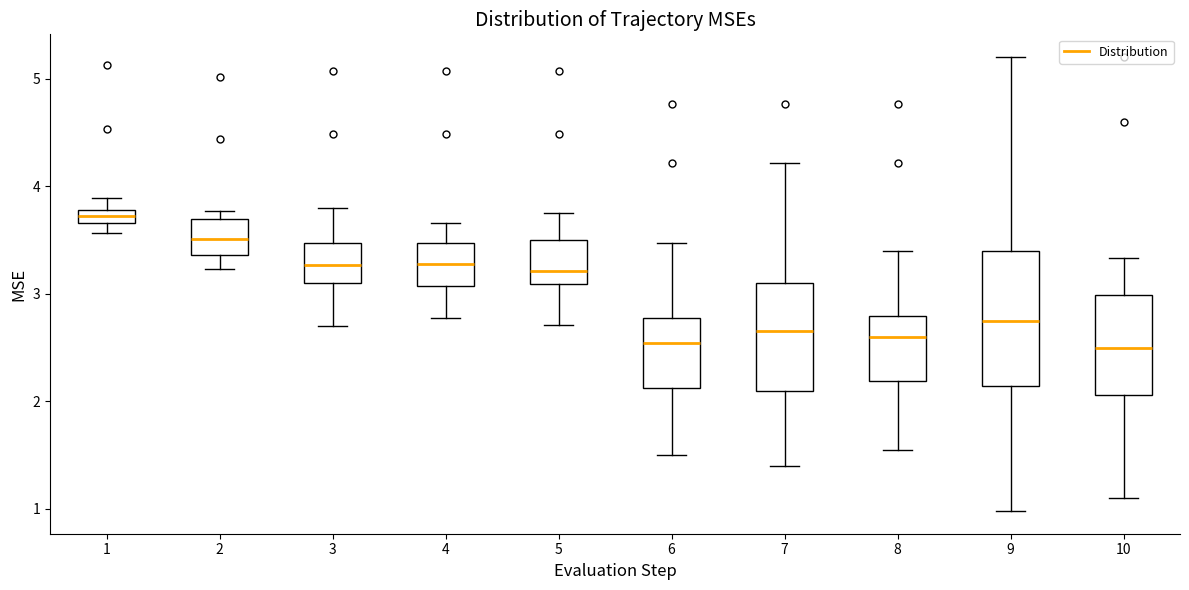

Comparing the boxes themselves (not the whiskers), which one is the tallest?

9